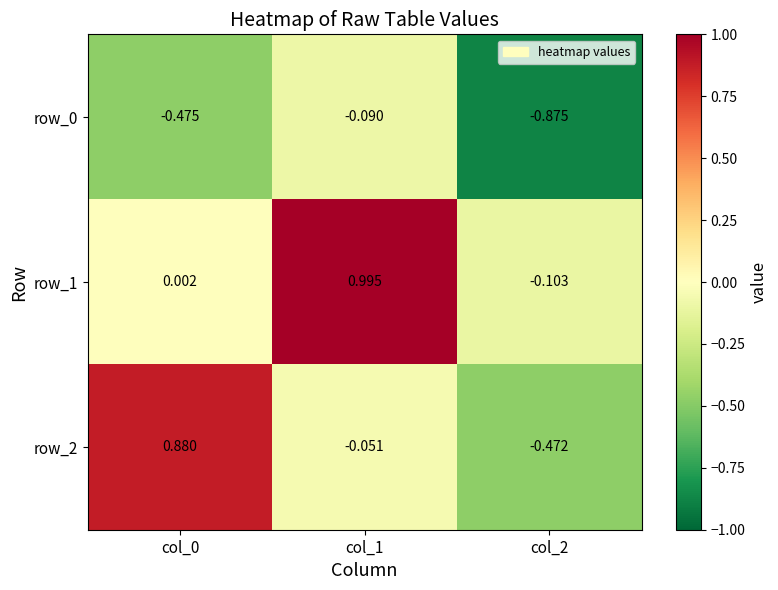

Is the value of row_0 at col_1 greater than the value of row_1 at col_0?

No